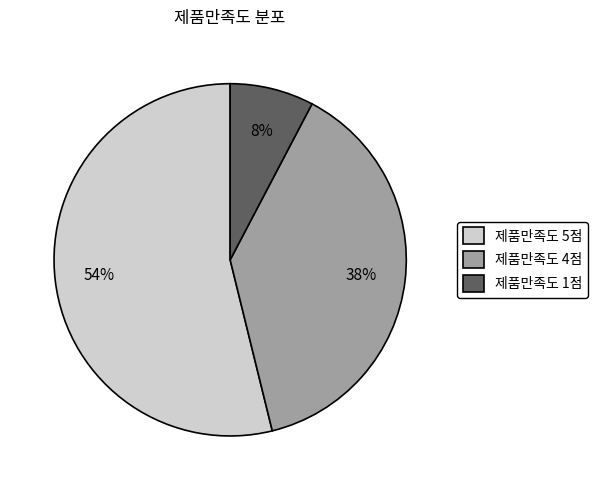

To the nearest percent, what percentage of the pie is 제품만족도 1점?

8%